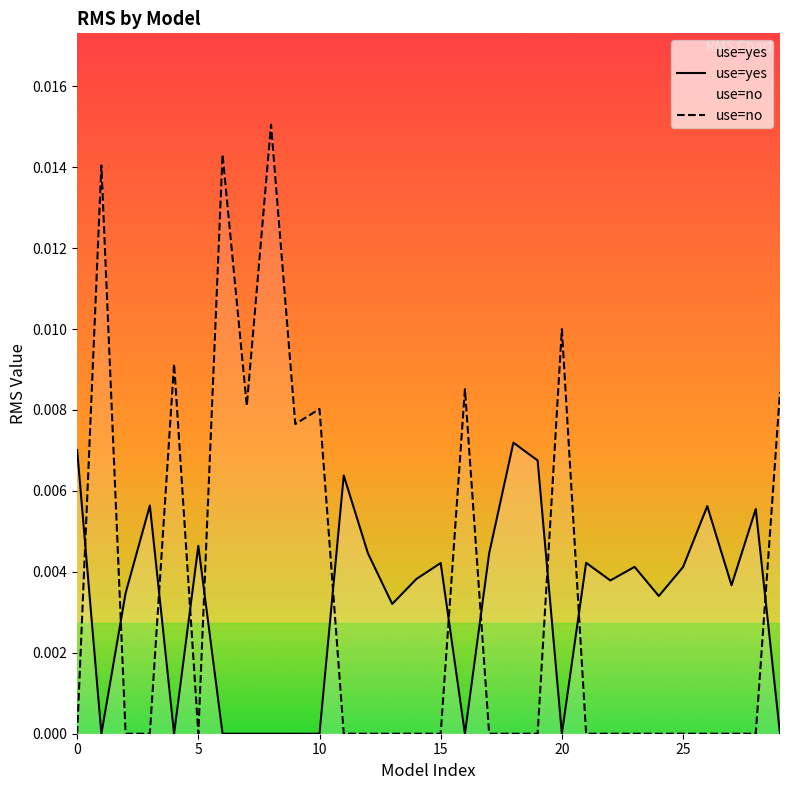

List the series in order of their overall mean, highest first.

use=no, use=yes